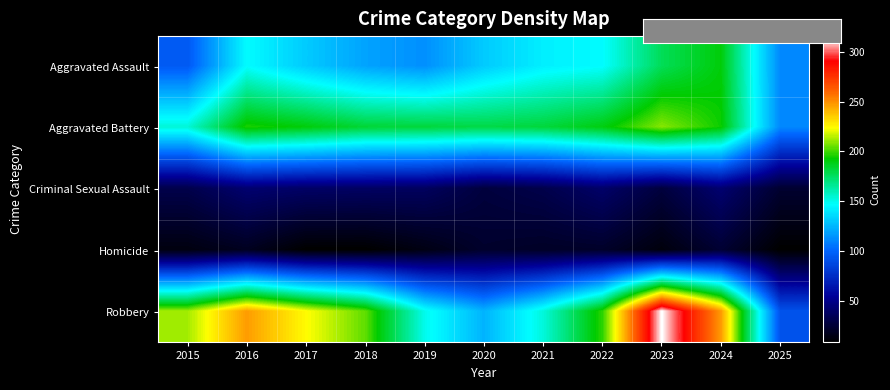

Reading right to left, list all the values displayed in this chart.

Aggravated Assault: 2025=111	2024=191	2023=177	2022=146	2021=142	2020=131	2019=113	2018=119	2017=131	2016=146	2015=95
Aggravated Battery: 2025=111	2024=194	2023=209	2022=190	2021=182	2020=180	2019=182	2018=183	2017=191	2016=196	2015=154
Criminal Sexual Assault: 2025=23	2024=42	2023=27	2022=40	2021=31	2020=27	2019=37	2018=38	2017=39	2016=42	2015=31
Homicide: 2025=8	2024=24	2023=12	2022=21	2021=20	2020=22	2019=14	2018=8	2017=8	2016=18	2015=13
Robbery: 2025=92	2024=248	2023=316	2022=198	2021=153	2020=124	2019=150	2018=204	2017=224	2016=247	2015=212